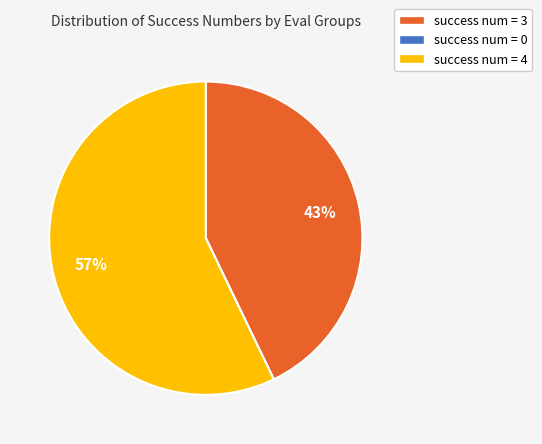

To the nearest percent, what portion does success num = 3 represent?

43%